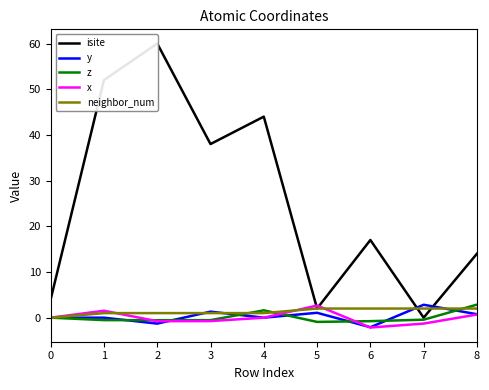

How many values in the z series exceed 0?

2